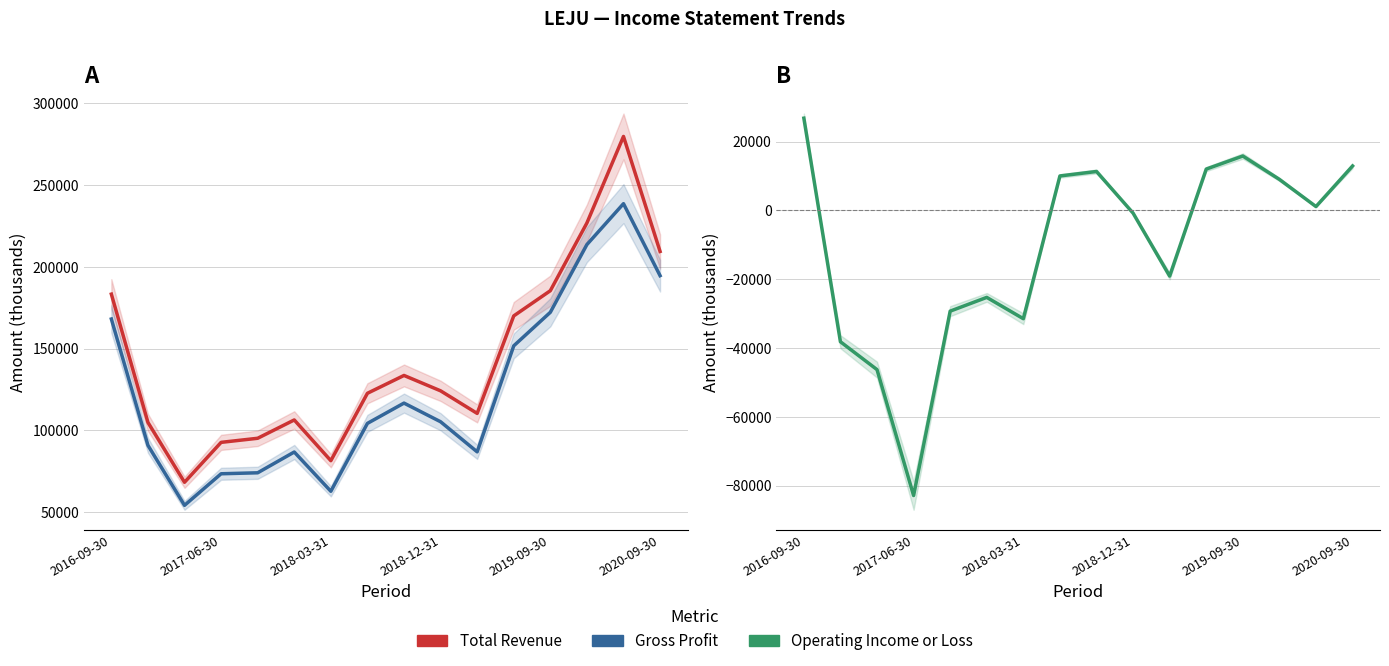

At how many categories does at least one series exceed 137781?

6